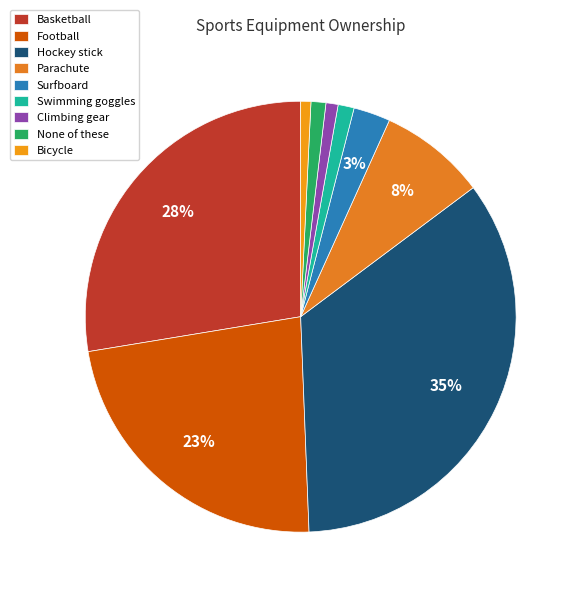

Between Basketball and Bicycle, which is larger?

Basketball